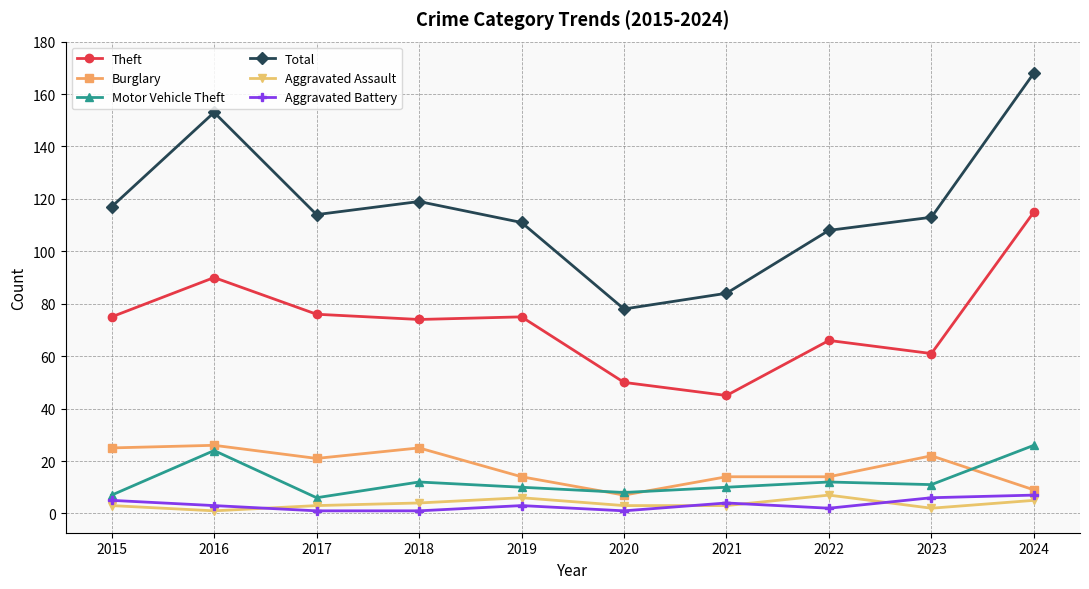

What is the spread (max minus min) of values at 2015?

114